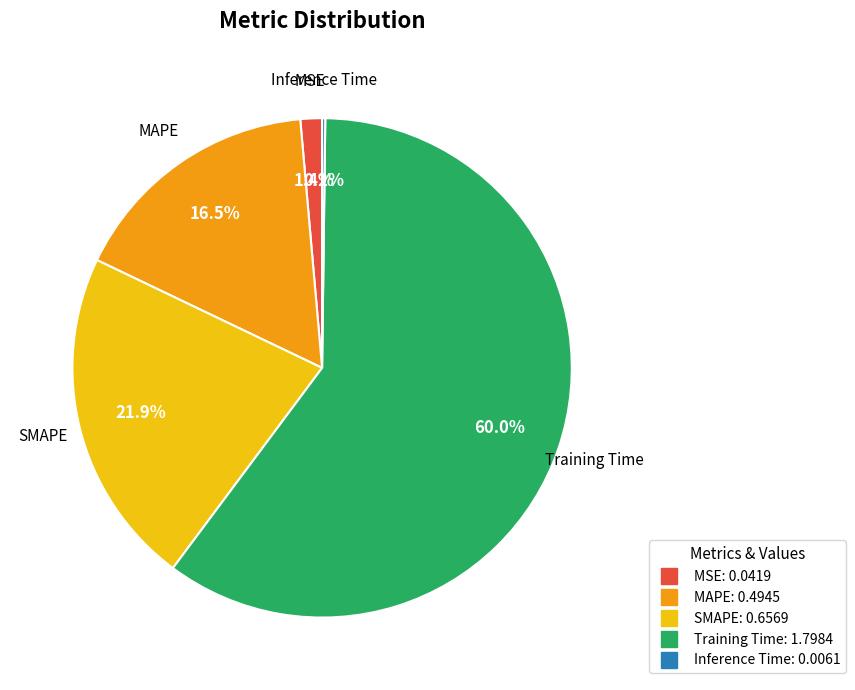

Which category accounts for the majority?

Training Time